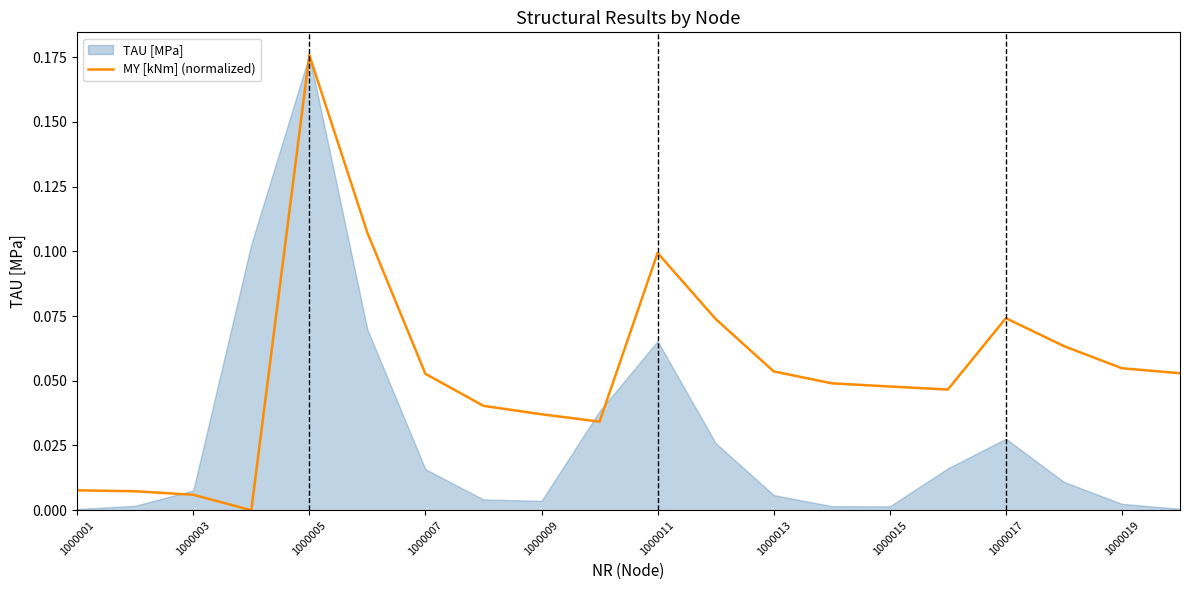

The MY [kNm] (normalized) series shows 0.1 at 1000011. True or false?

True